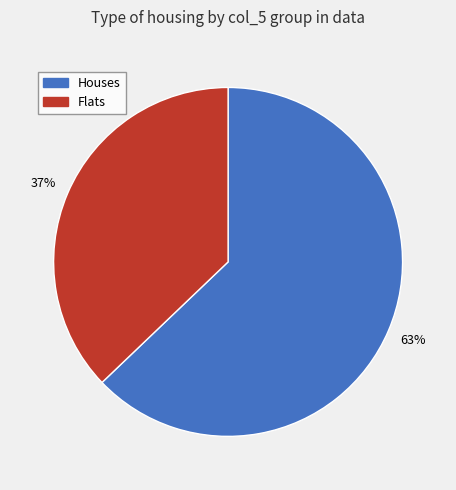

To the nearest percent, what is the difference between the largest and smallest slice percentages?

26%